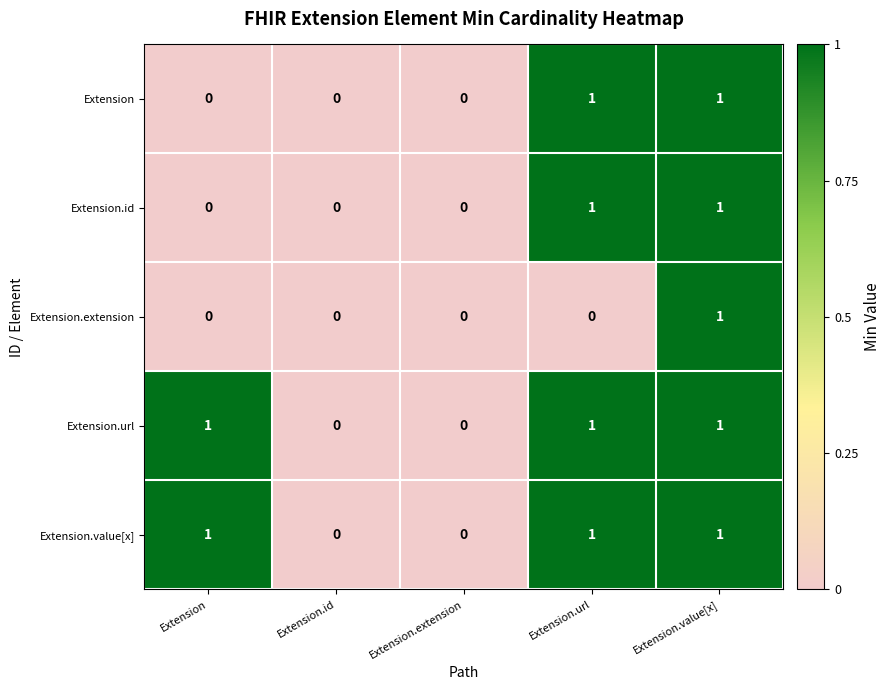

Reading right to left, extract all data points from this chart.

Extension: 1	1	0	0	0
Extension.id: 1	1	0	0	0
Extension.extension: 1	0	0	0	0
Extension.url: 1	1	0	0	1
Extension.value[x]: 1	1	0	0	1